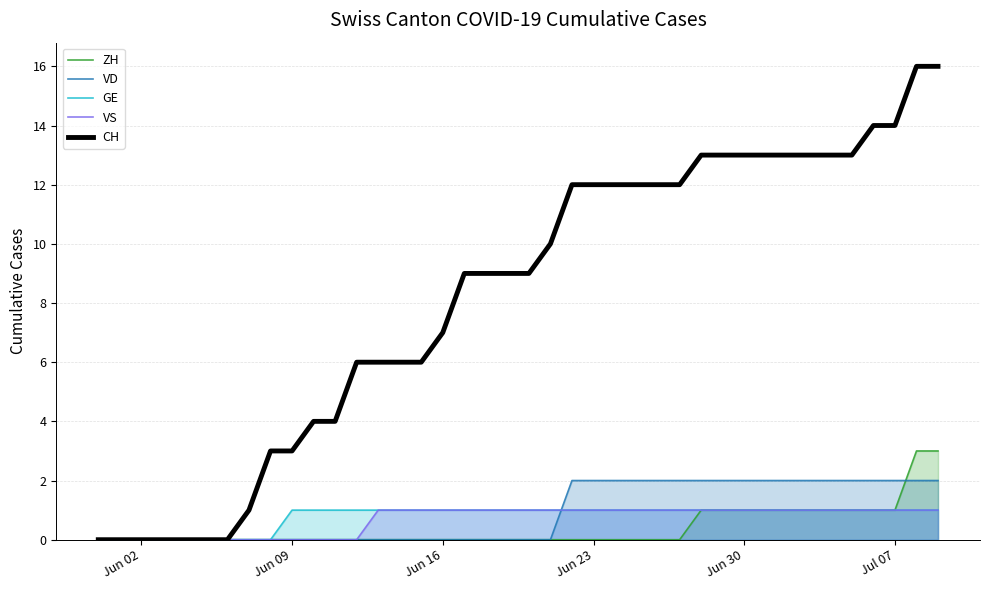

What is the highest value of the ZH series?

3